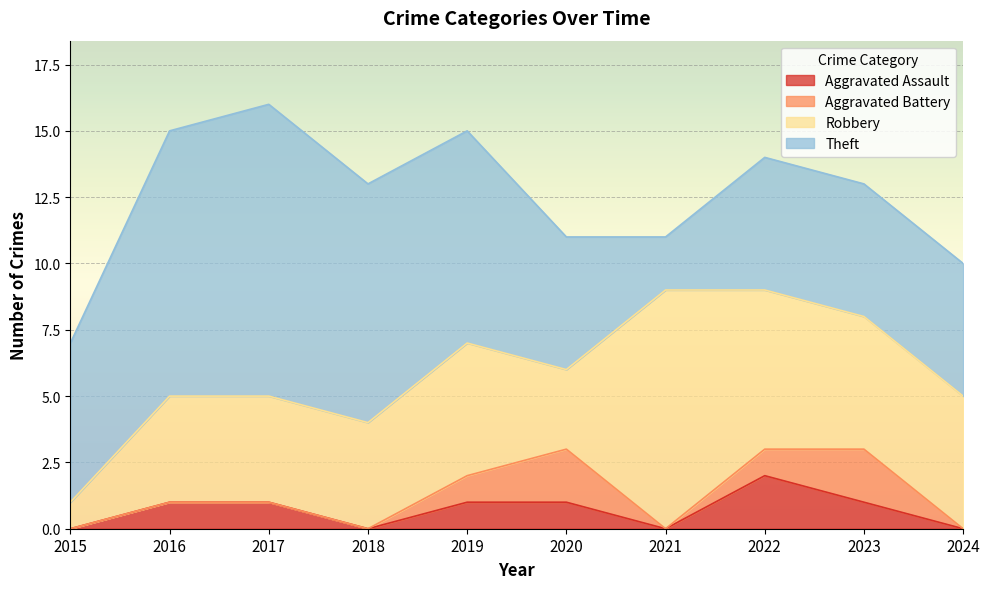

Reading left to right, what are all the values shown in this chart?

Aggravated Assault: 2015=0	2016=1	2017=1	2018=0	2019=1	2020=1	2021=0	2022=2	2023=1	2024=0
Aggravated Battery: 2015=0	2016=0	2017=0	2018=0	2019=1	2020=2	2021=0	2022=1	2023=2	2024=0
Robbery: 2015=1	2016=4	2017=4	2018=4	2019=5	2020=3	2021=9	2022=6	2023=5	2024=5
Theft: 2015=6	2016=10	2017=11	2018=9	2019=8	2020=5	2021=2	2022=5	2023=5	2024=5